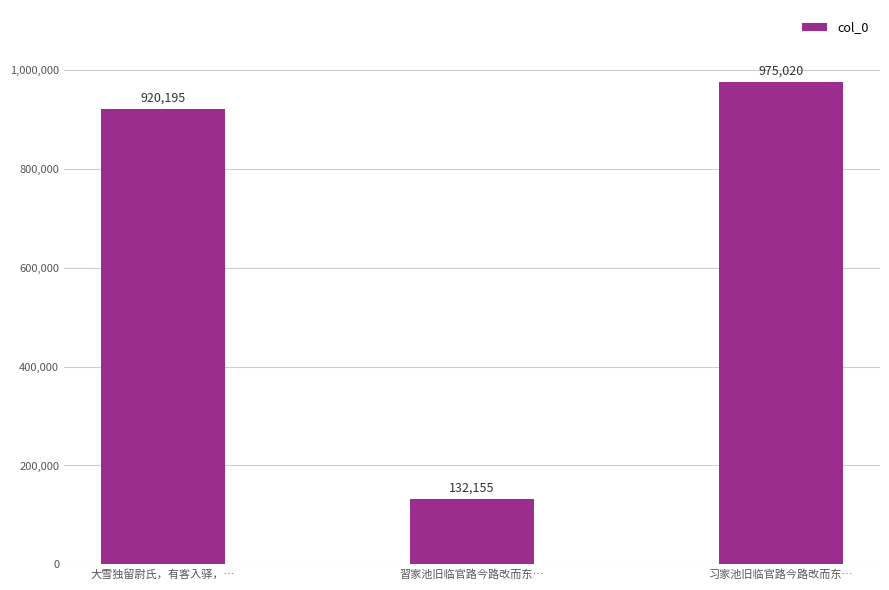

Which label corresponds to the smallest value in the chart?

習家池旧临官路今路改而东…